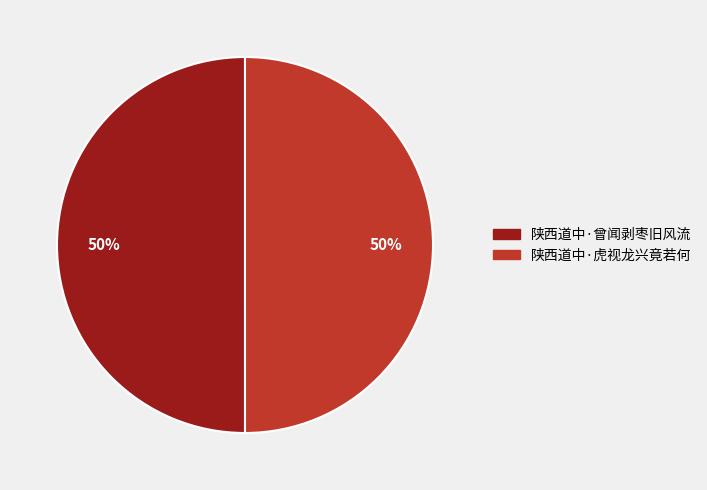

To the nearest percent, what percentage of the pie is 陕西道中·曾闻剥枣旧风流?

50%